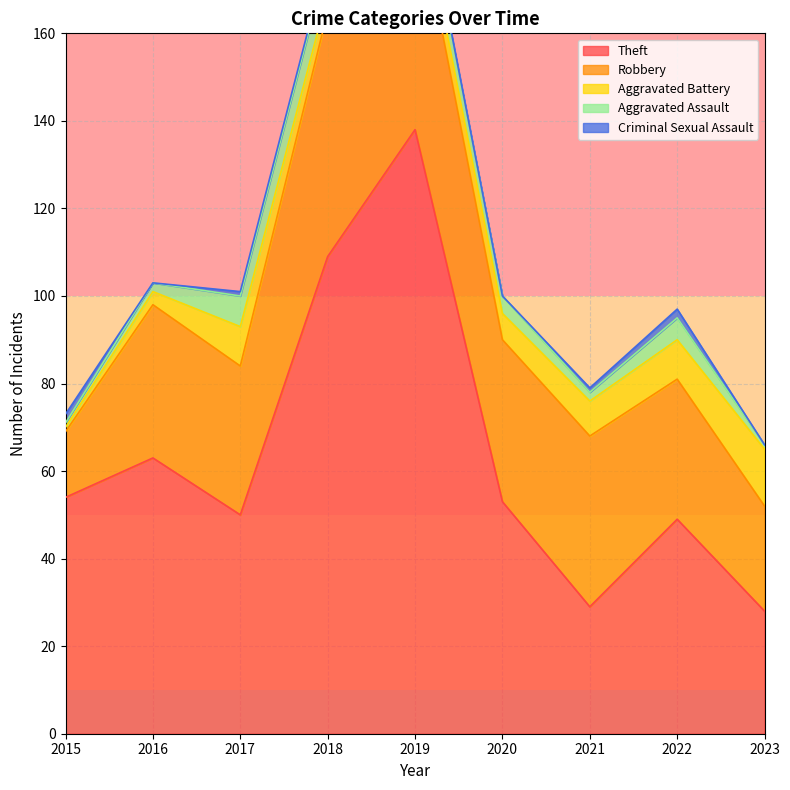

What are all the series names shown in the legend?

Theft, Robbery, Aggravated Battery, Aggravated Assault, Criminal Sexual Assault